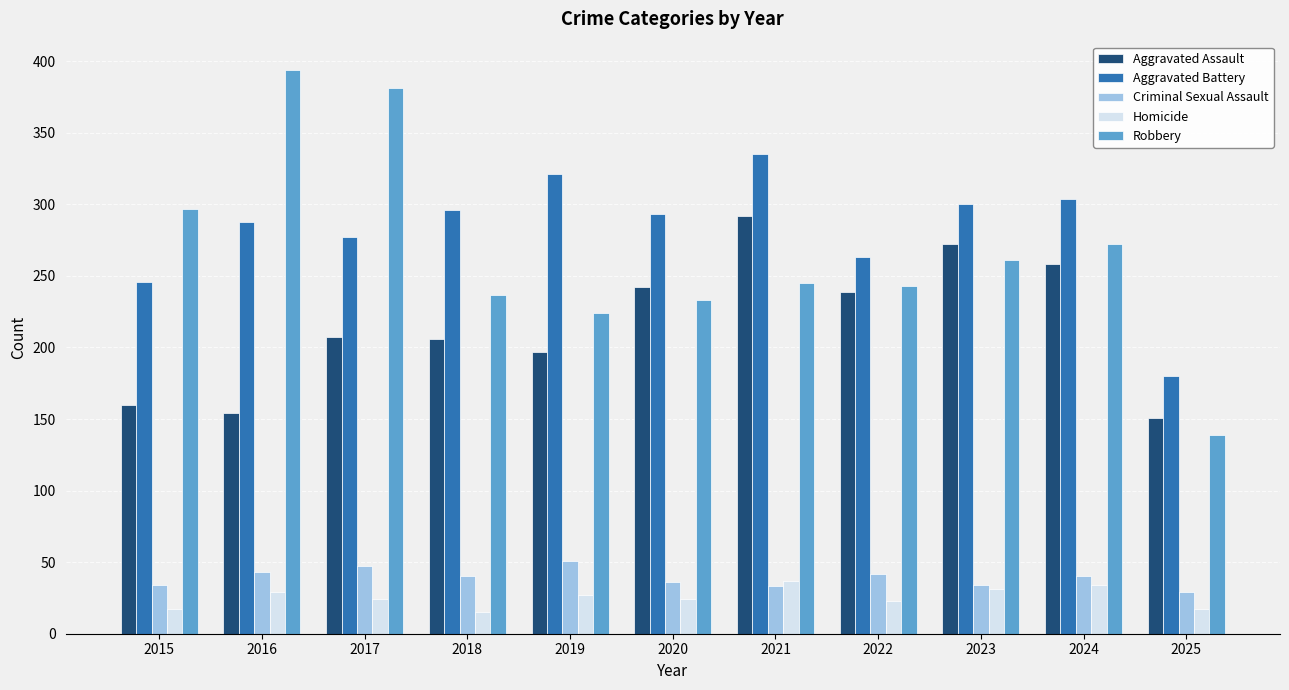

Is the value of Aggravated Assault at 2023 greater than the value of Criminal Sexual Assault at 2019?

Yes